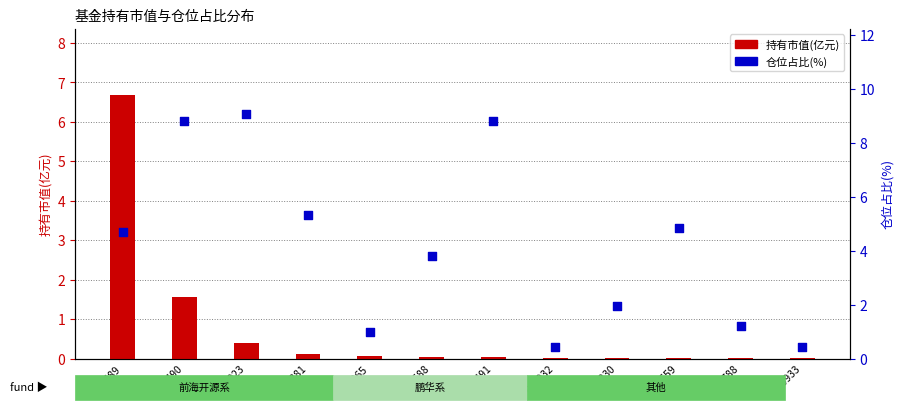

What are all the series names shown in the legend?

持有市值(亿元), 仓位占比(%)